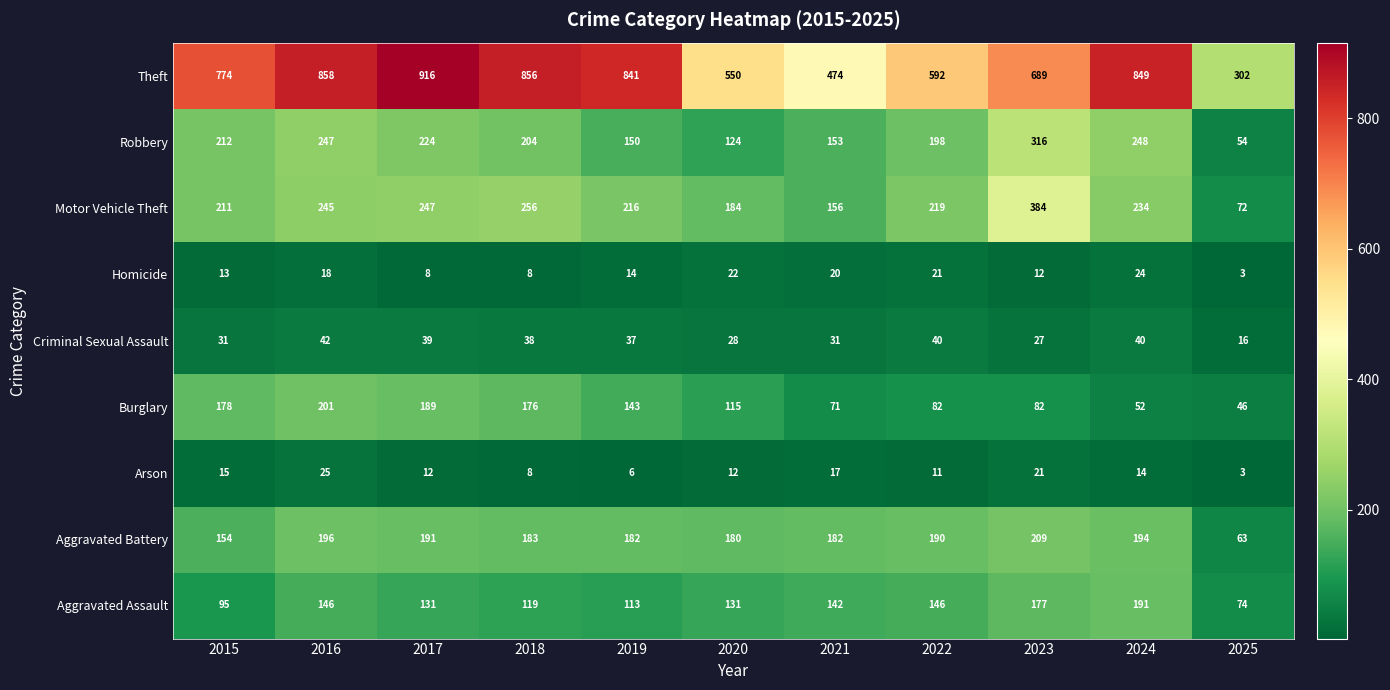

What value does the Aggravated Assault series have at 2019, to the nearest 5?

115